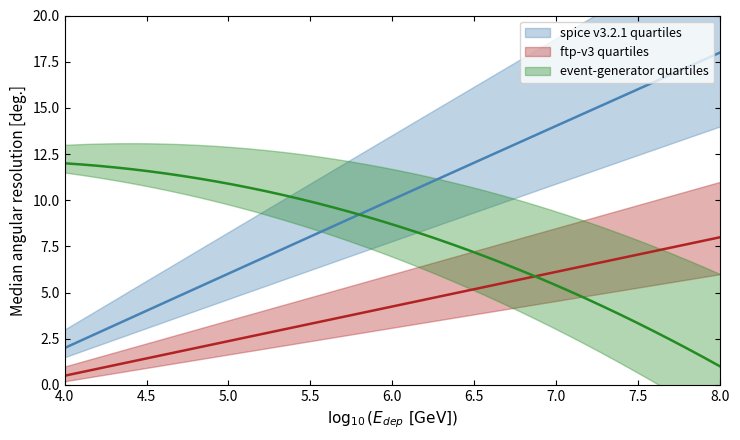

Is it true that col_0 equals 1.6 at 16?

False